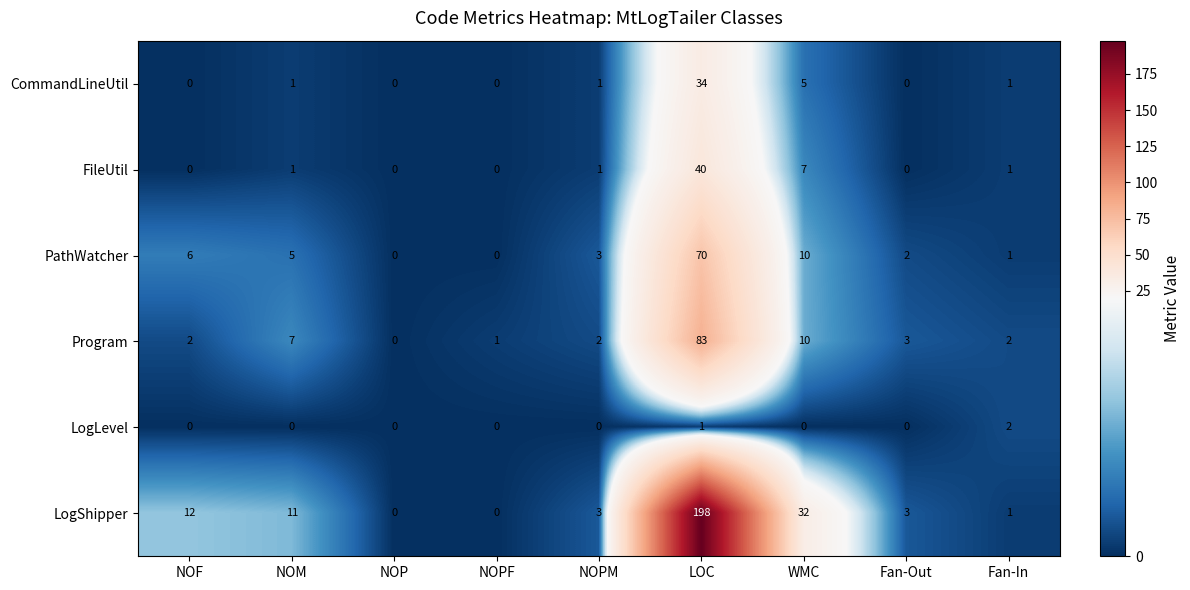

Which category has the highest value in the CommandLineUtil series?

LOC